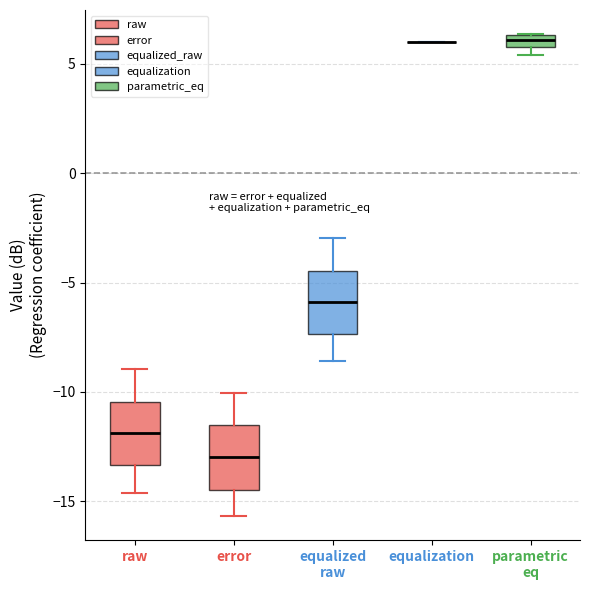

Where is the upper edge of the box for parametric eq on the y-axis? The values are not printed on the chart, so give them approximately, as read against the axis.

6.5